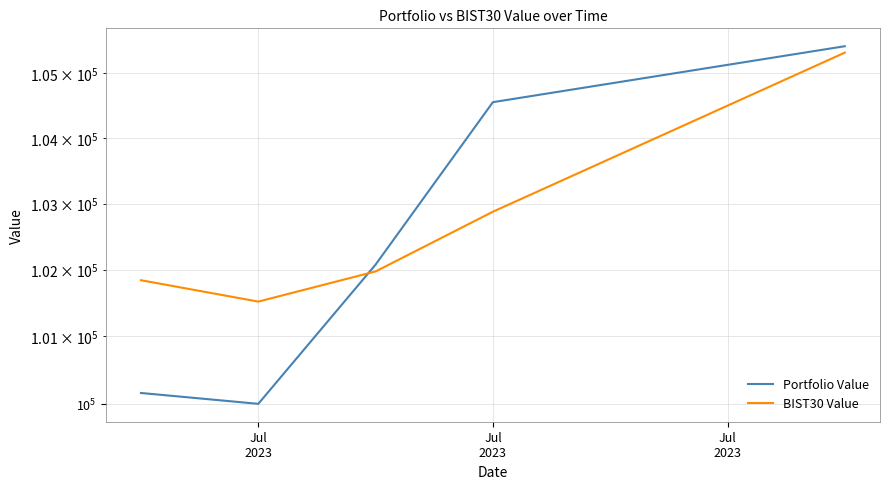

At which category does the chart reach its minimum across all series?

Jul
2023